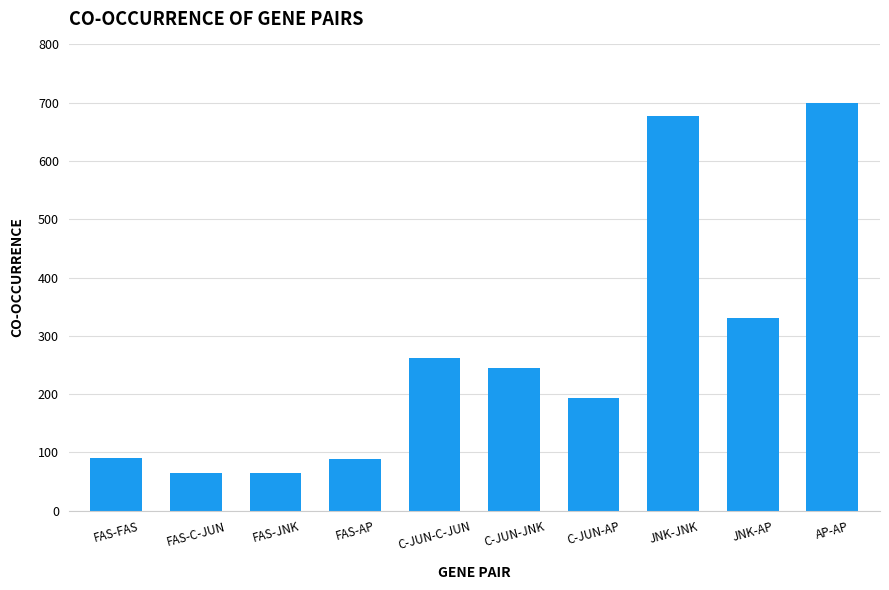

The value at C-JUN-C-JUN is 262. True or false?

True